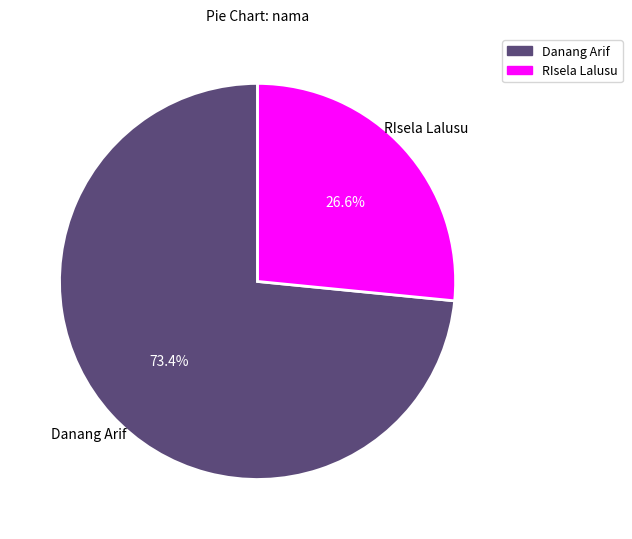

Which slice represents more than half of the pie?

Danang Arif